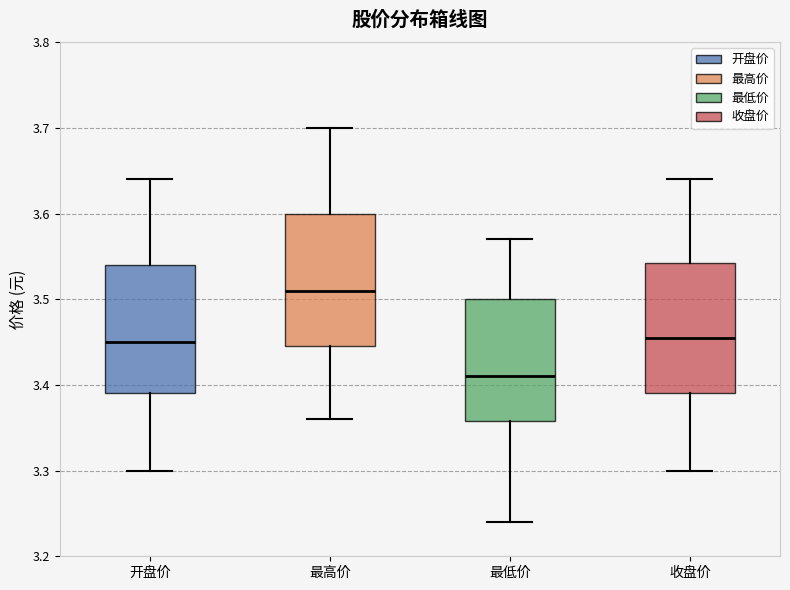

Reading left to right, read every box against the y-axis: the position of its median line, the range the box covers, and the ends of its whiskers. The values are not printed on the chart, so give them approximately, as read against the axis.

开盘价: median 3.45, box 3.39 to 3.54, whiskers 3.30 to 3.64
最高价: median 3.51, box 3.45 to 3.60, whiskers 3.36 to 3.70
最低价: median 3.41, box 3.36 to 3.50, whiskers 3.24 to 3.57
收盘价: median 3.46, box 3.39 to 3.54, whiskers 3.30 to 3.64